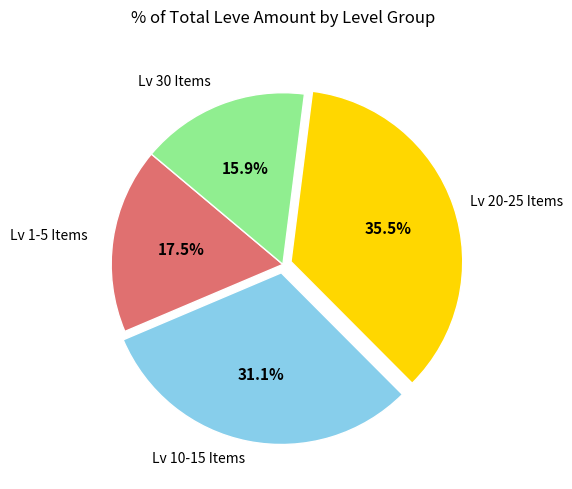

Is there any slice that represents more than half of the pie?

No